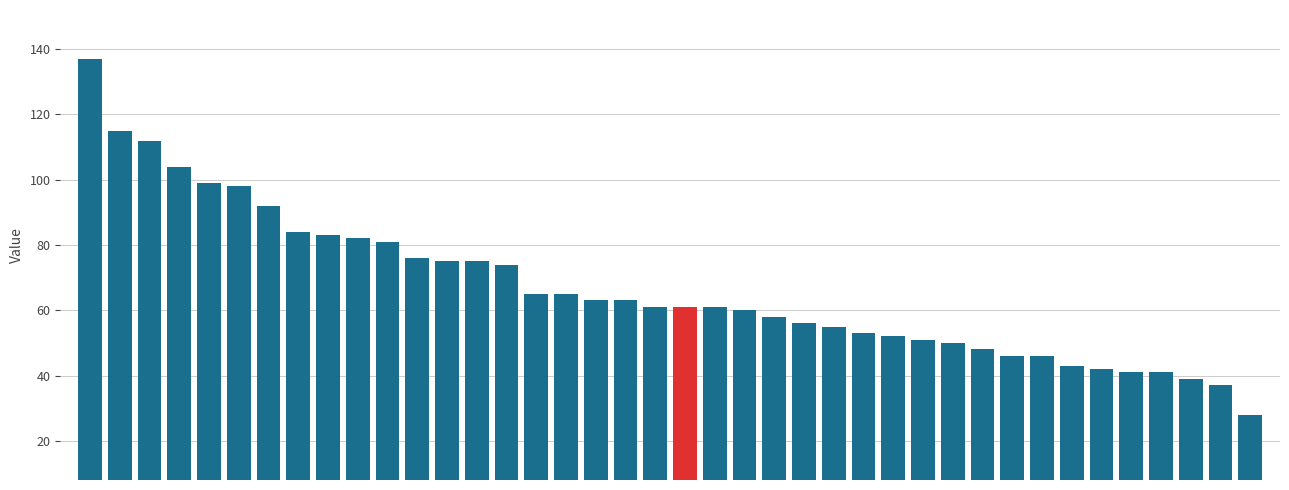

Reading left to right, extract all data points from this chart.

137	115	112	104	99	98	92	84	83	82	81	76	75	75	74	65	65	63	63	61	61	61	60	58	56	55	53	52	51	50	48	46	46	43	42	41	41	39	37	28